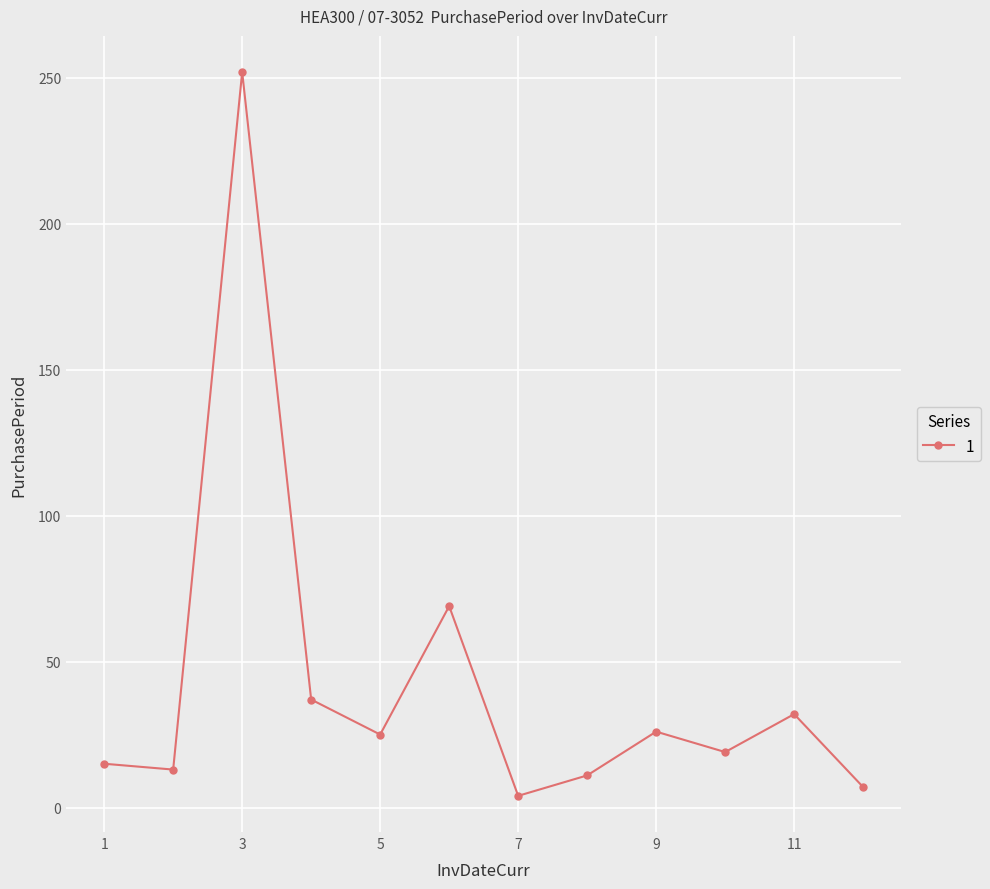

What is the sum of all values?

510